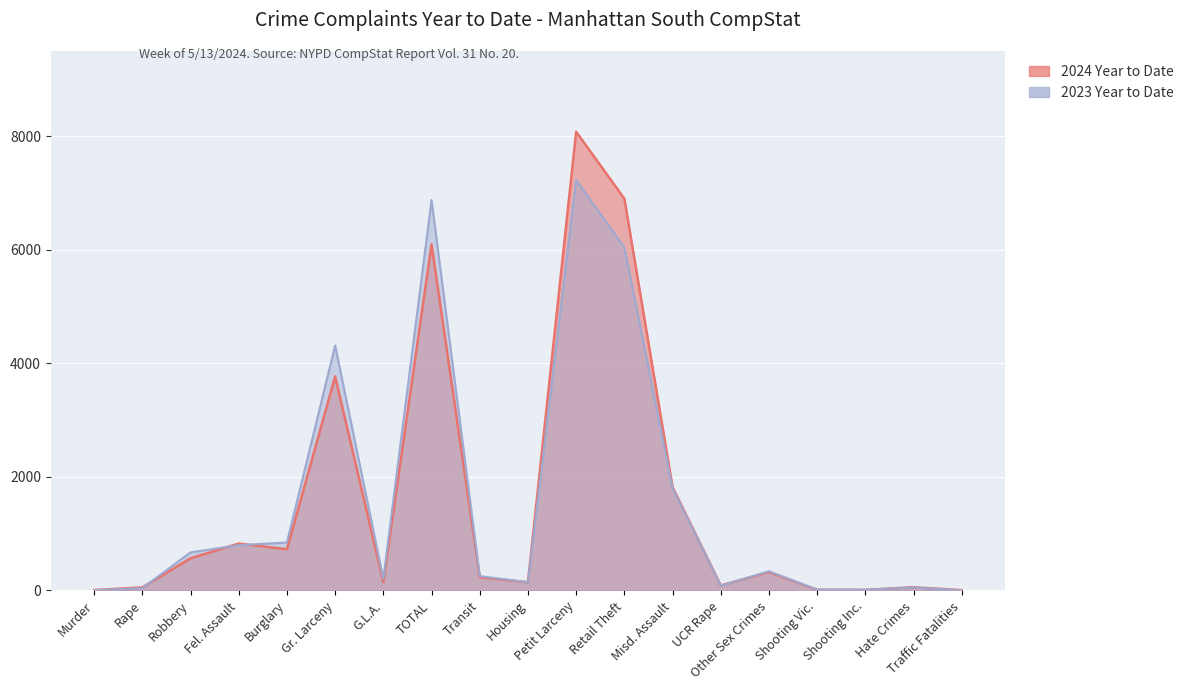

At which category does 2024 Year to Date reach its first local valley?

Burglary